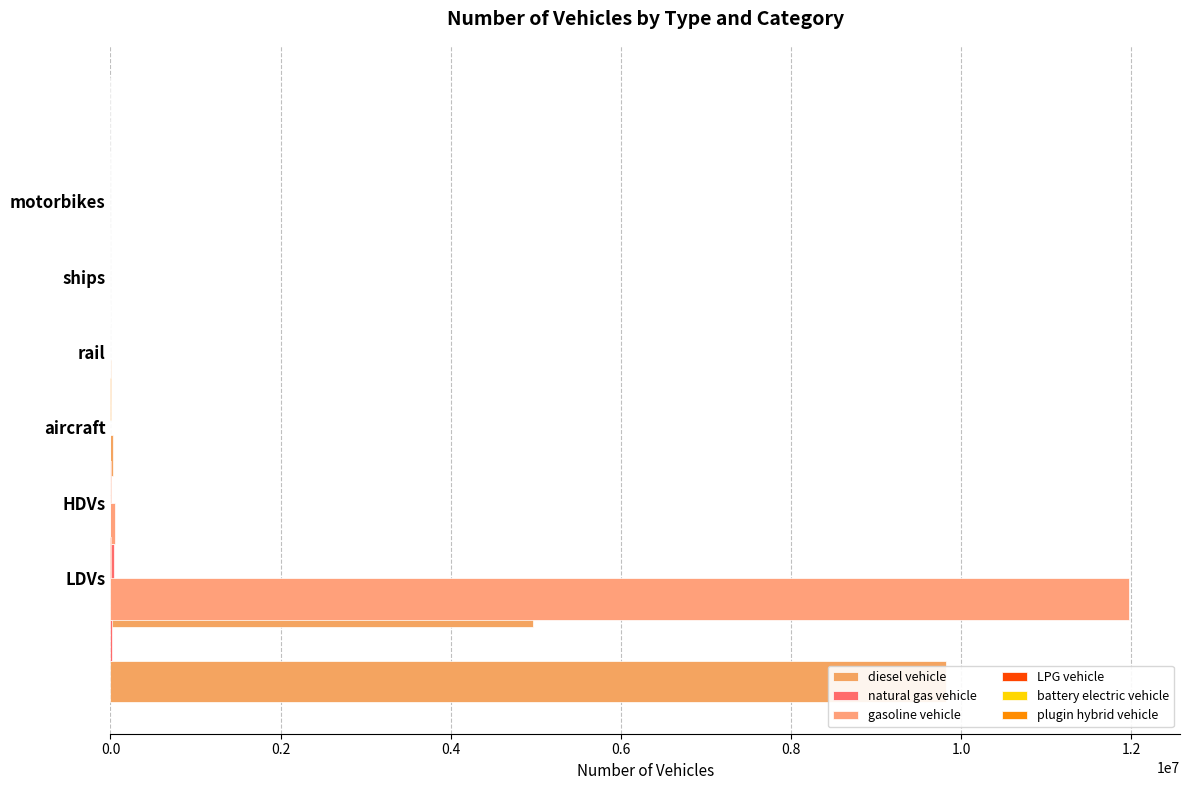

Between 0.4 and 1.0, which series saw the biggest shift?

diesel vehicle